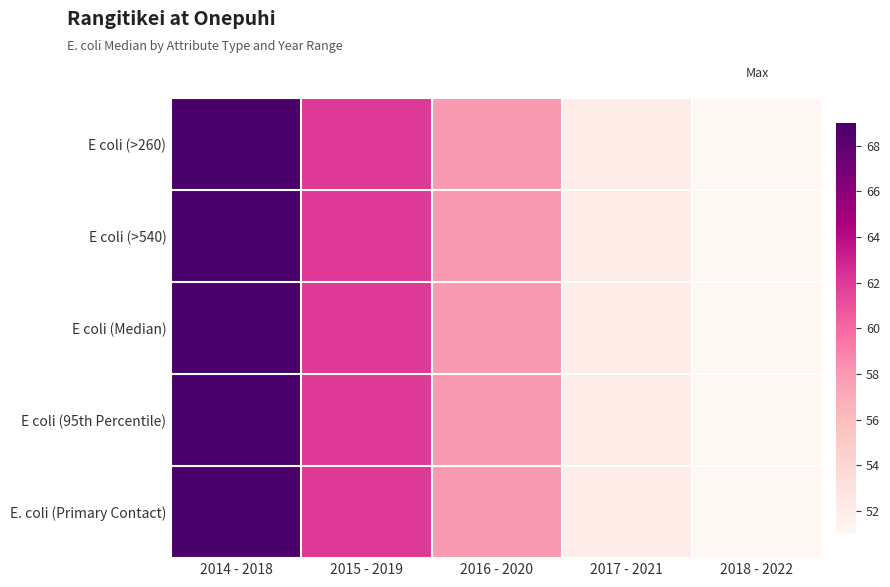

Reading right to left, extract all data points from this chart.

E coli (>260): 2018 - 2022=51	2017 - 2021=52	2016 - 2020=58	2015 - 2019=62	2014 - 2018=69
E coli (>540): 2018 - 2022=51	2017 - 2021=52	2016 - 2020=58	2015 - 2019=62	2014 - 2018=69
E coli (Median): 2018 - 2022=51	2017 - 2021=52	2016 - 2020=58	2015 - 2019=62	2014 - 2018=69
E coli (95th Percentile): 2018 - 2022=51	2017 - 2021=52	2016 - 2020=58	2015 - 2019=62	2014 - 2018=69
E. coli (Primary Contact): 2018 - 2022=51	2017 - 2021=52	2016 - 2020=58	2015 - 2019=62	2014 - 2018=69